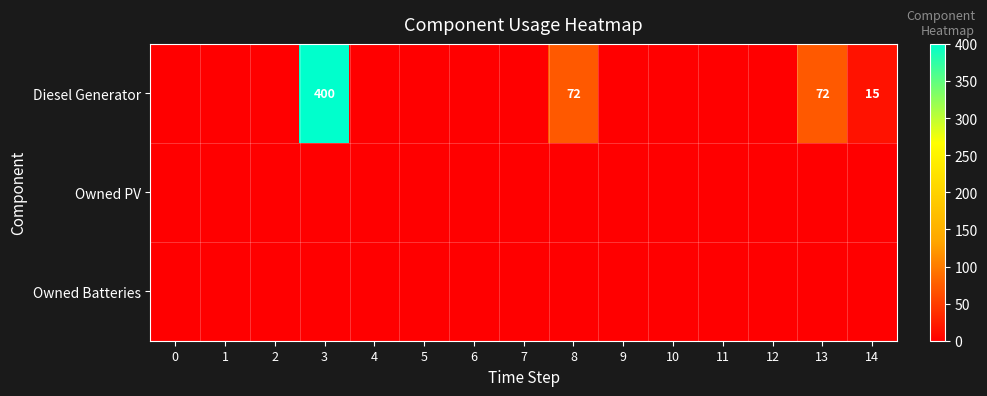

The Diesel Generator series shows 400 at 3. True or false?

True